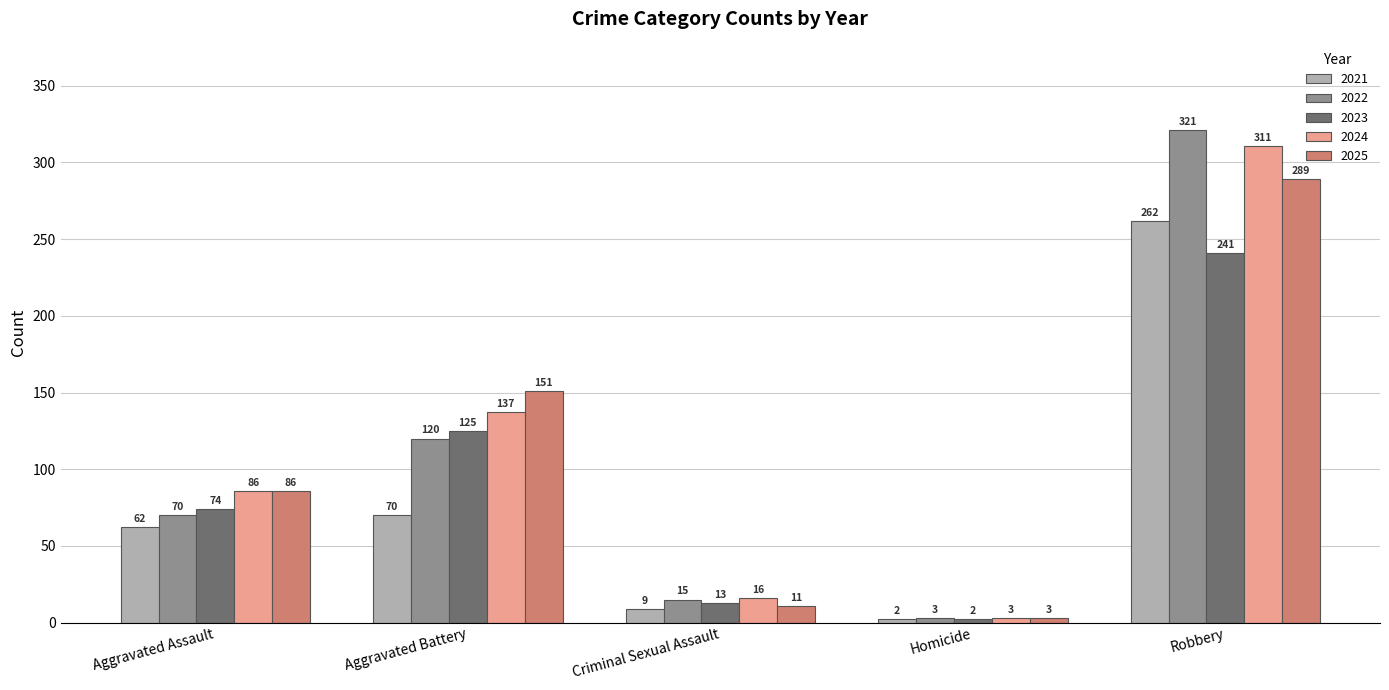

What is the minimum value for 2024?

3